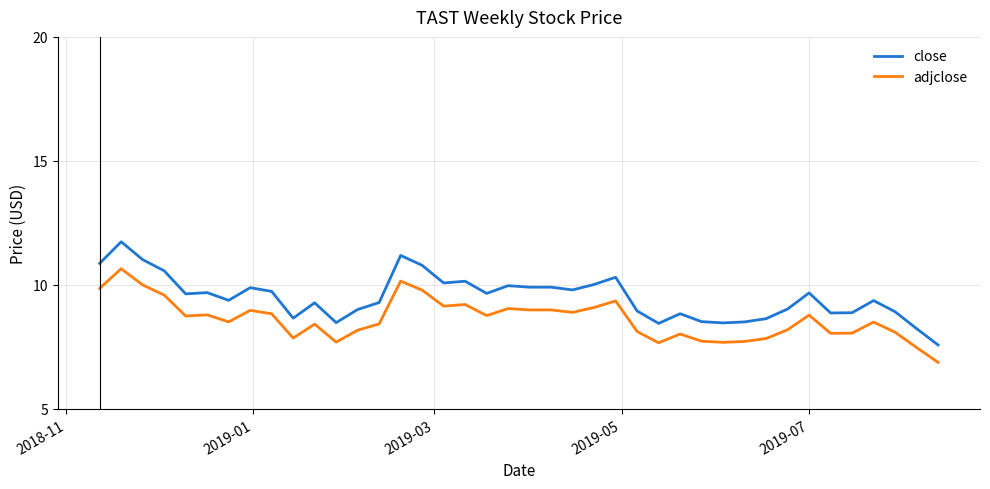

Which series has the widest spread of values?

close